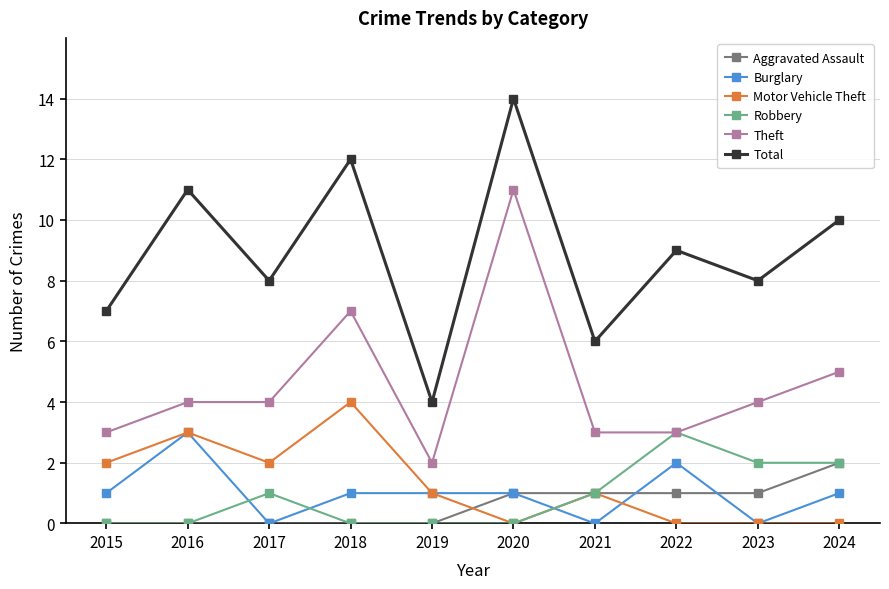

Which series has the largest total across all categories?

Total